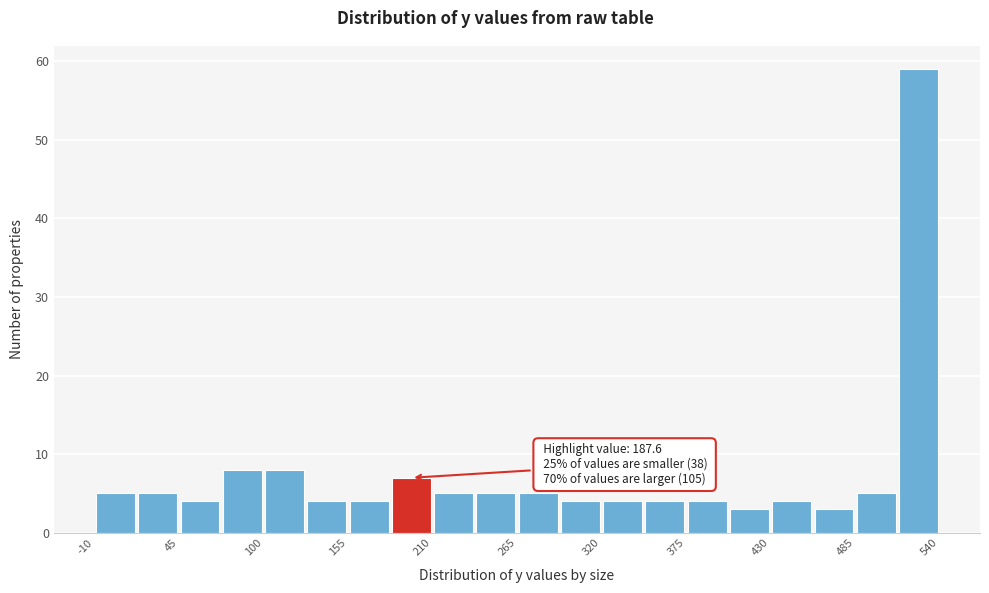

Read against the x-axis, roughly where is the centre of the tallest bar?

530